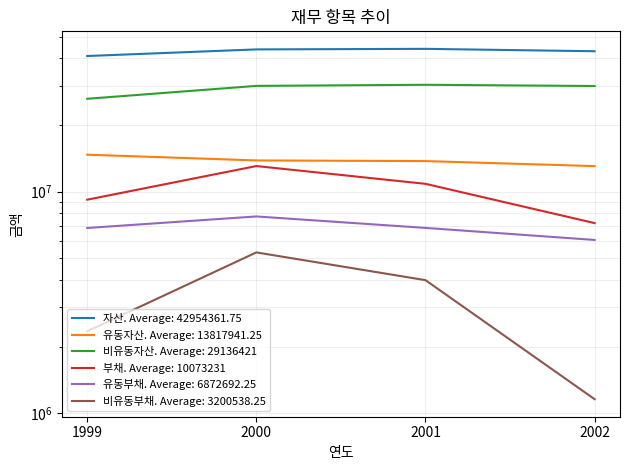

What is the difference between the second highest and minimum values in the 부채 series?

3633362